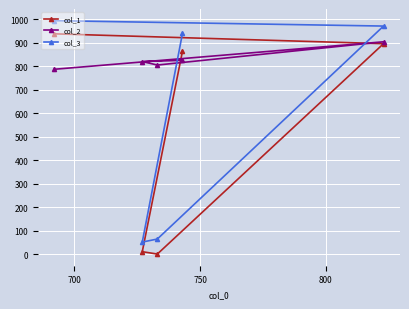

What is the average value of the col_2 series?

828